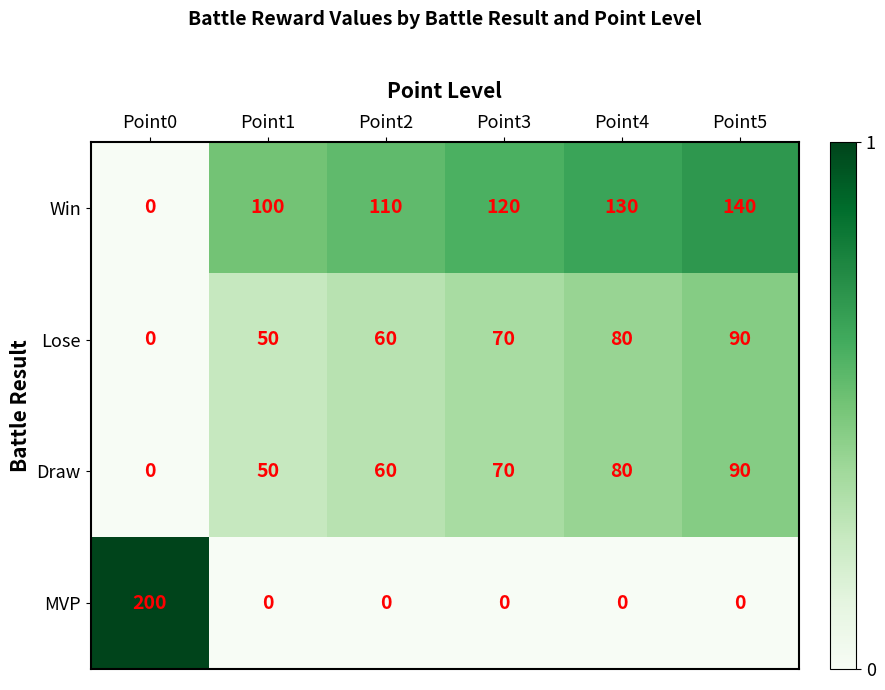

At which category is the sum across all series the highest?

Point5